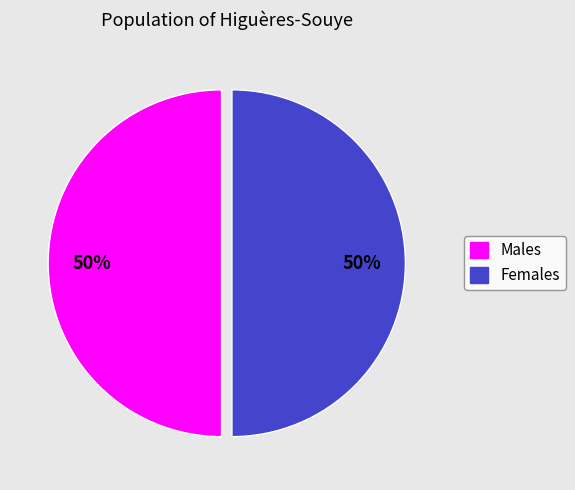

To the nearest percent, what is the average slice percentage?

50%